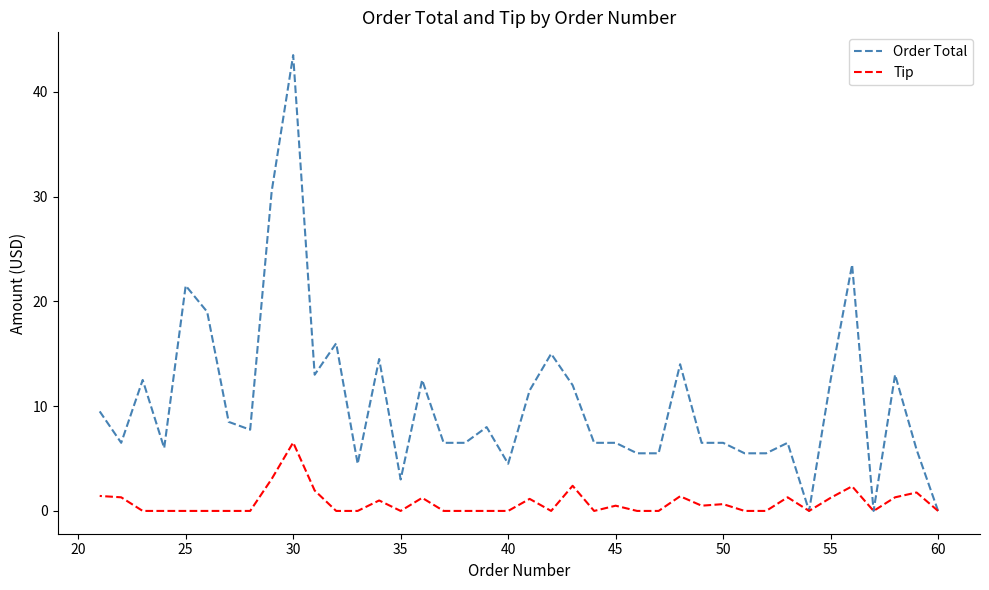

Between 35 and 65, which series saw the biggest shift?

Order Total